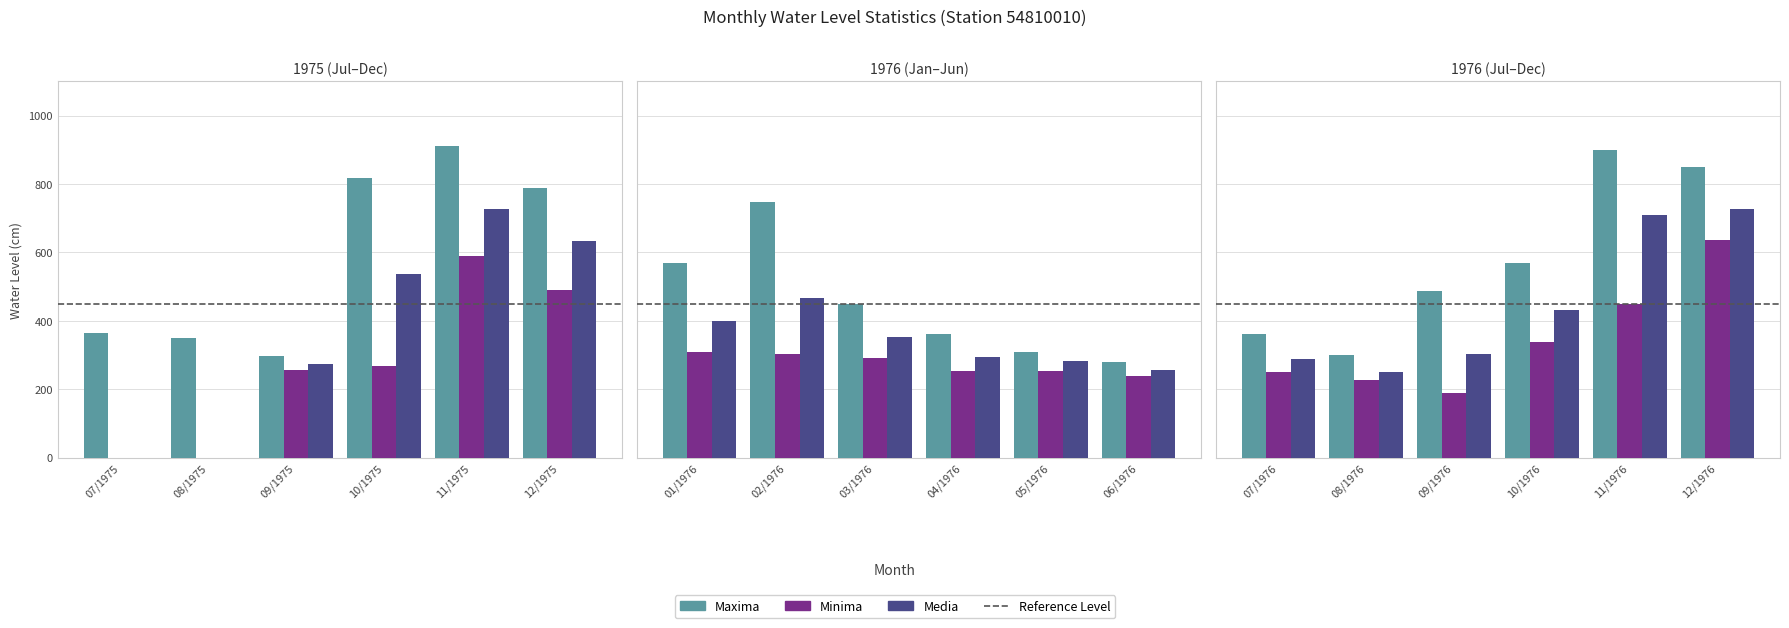

What is the label of the 18th bar from the right?

Maxima